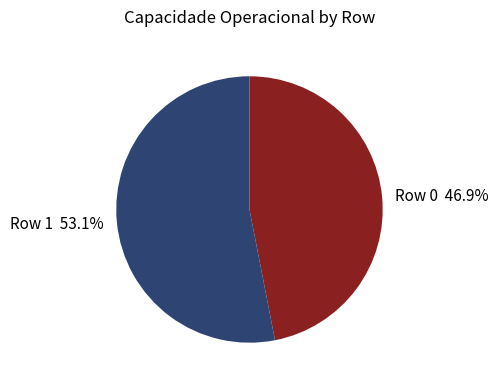

Which category has the smallest portion of the pie?

Row 0